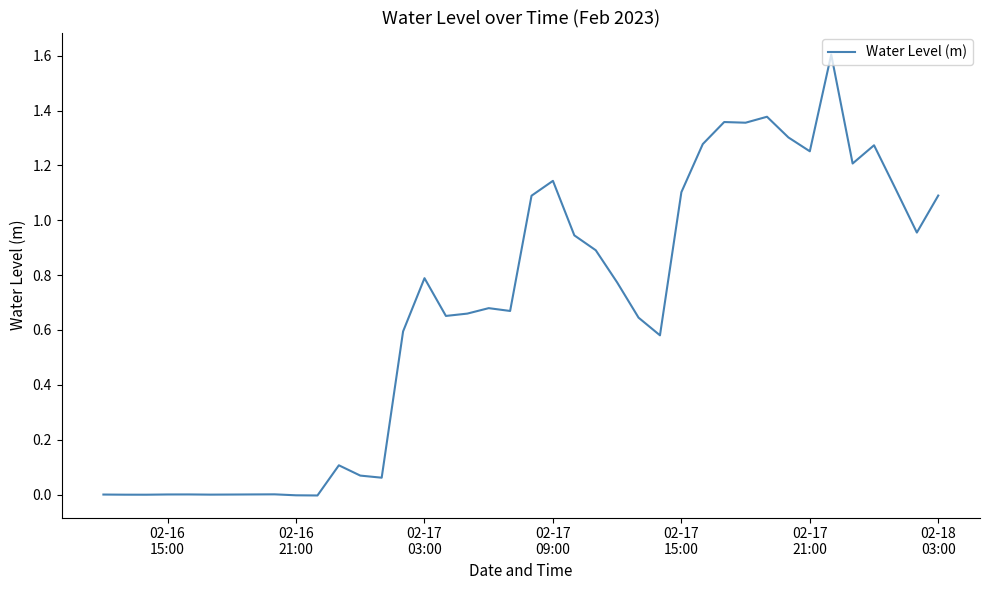

What is the maximum value shown in the chart?

1.6